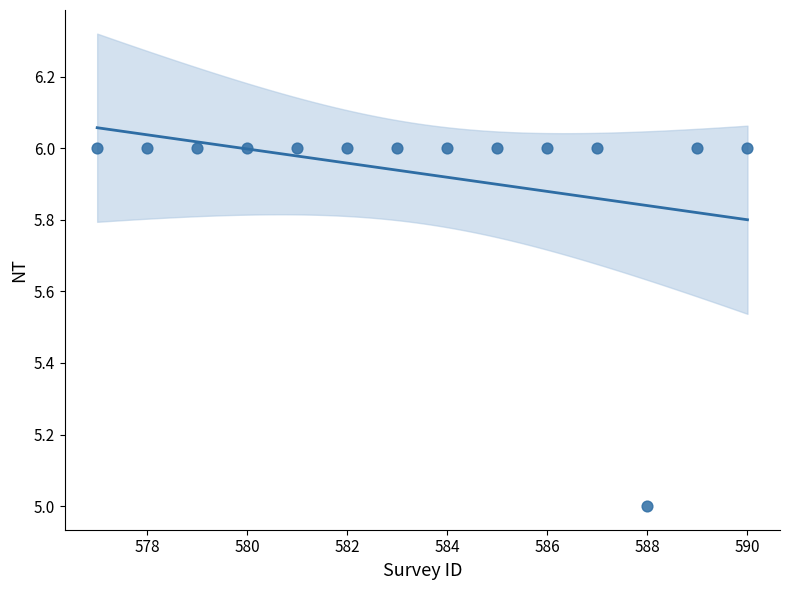

What is the range of X values (max minus min)?

13